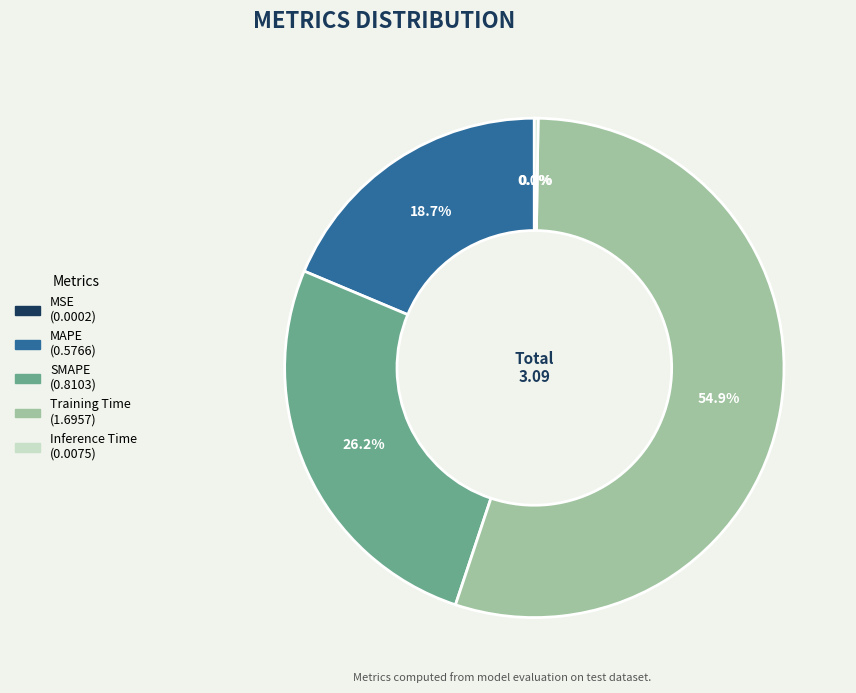

Which slice is the largest?

Training Time